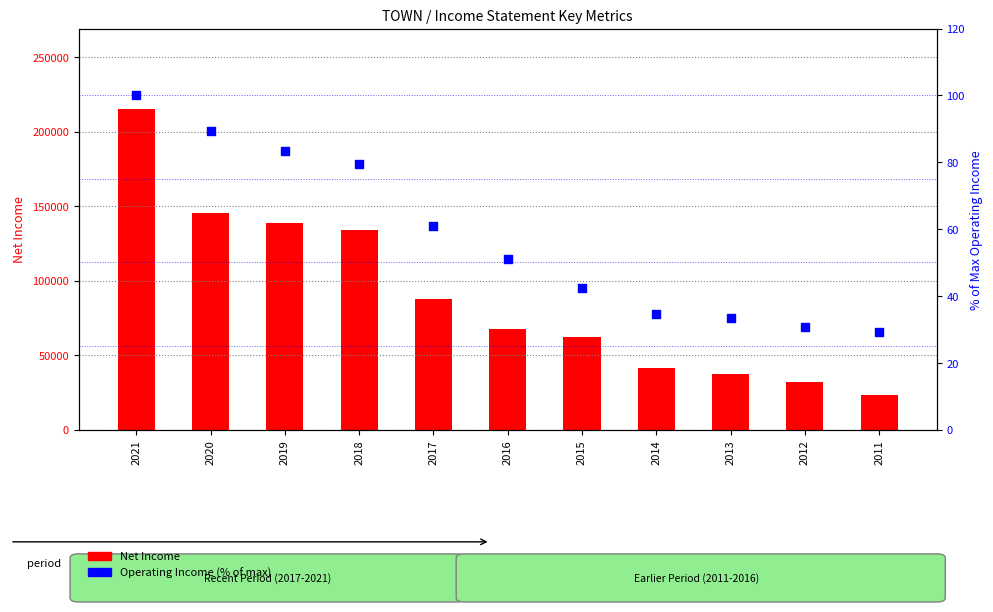

Which series has the widest spread of Y values?

Net Income